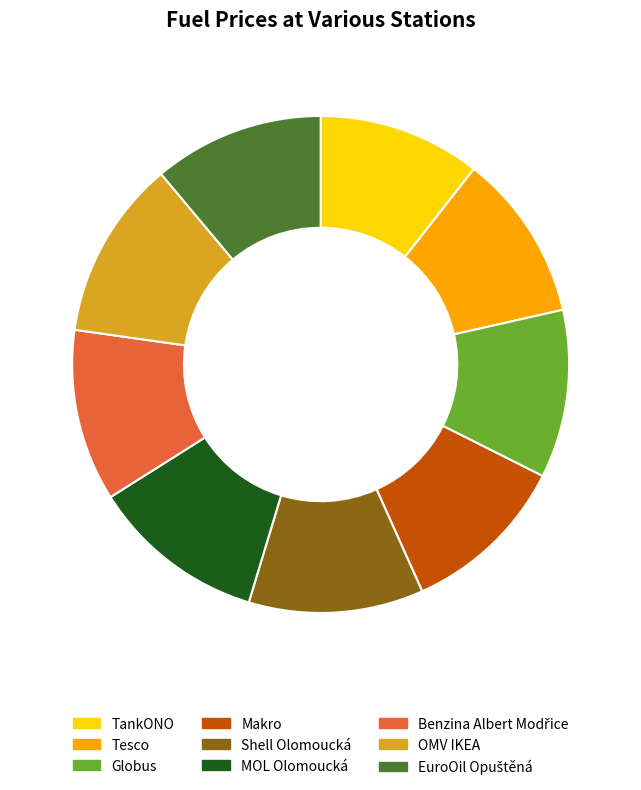

Is there a majority slice in this chart?

No